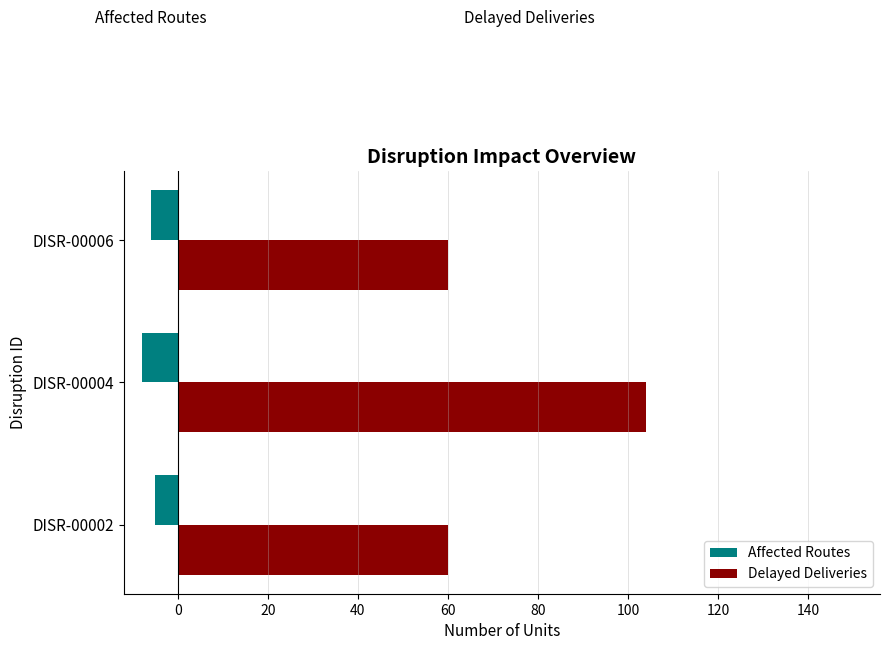

List the series in order of their peak value, lowest first.

Affected Routes, Delayed Deliveries